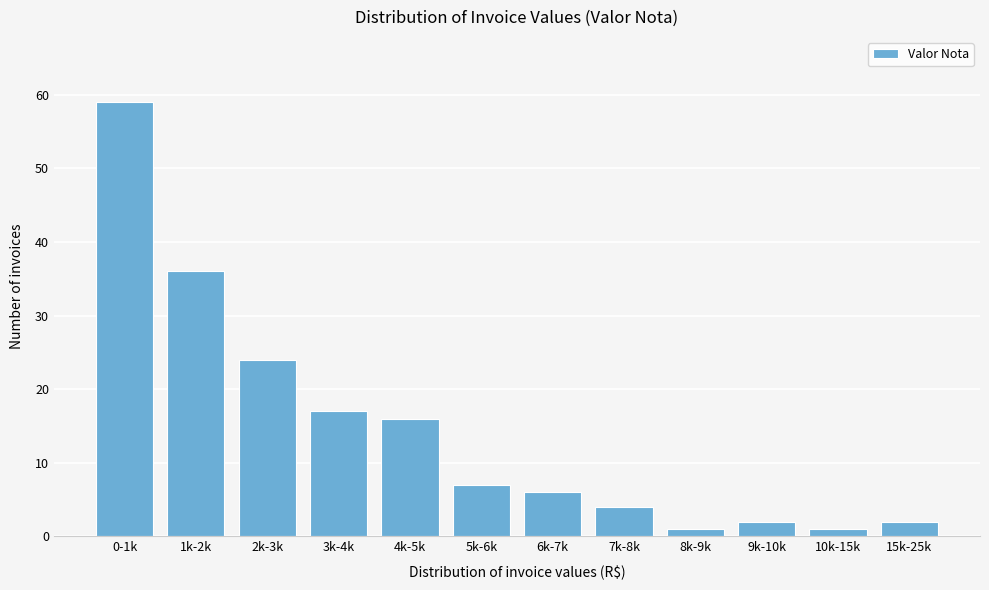

Reading right to left, extract all data points from this chart.

15k-25k=2	10k-15k=1	9k-10k=2	8k-9k=1	7k-8k=4	6k-7k=6	5k-6k=7	4k-5k=16	3k-4k=17	2k-3k=24	1k-2k=36	0-1k=59